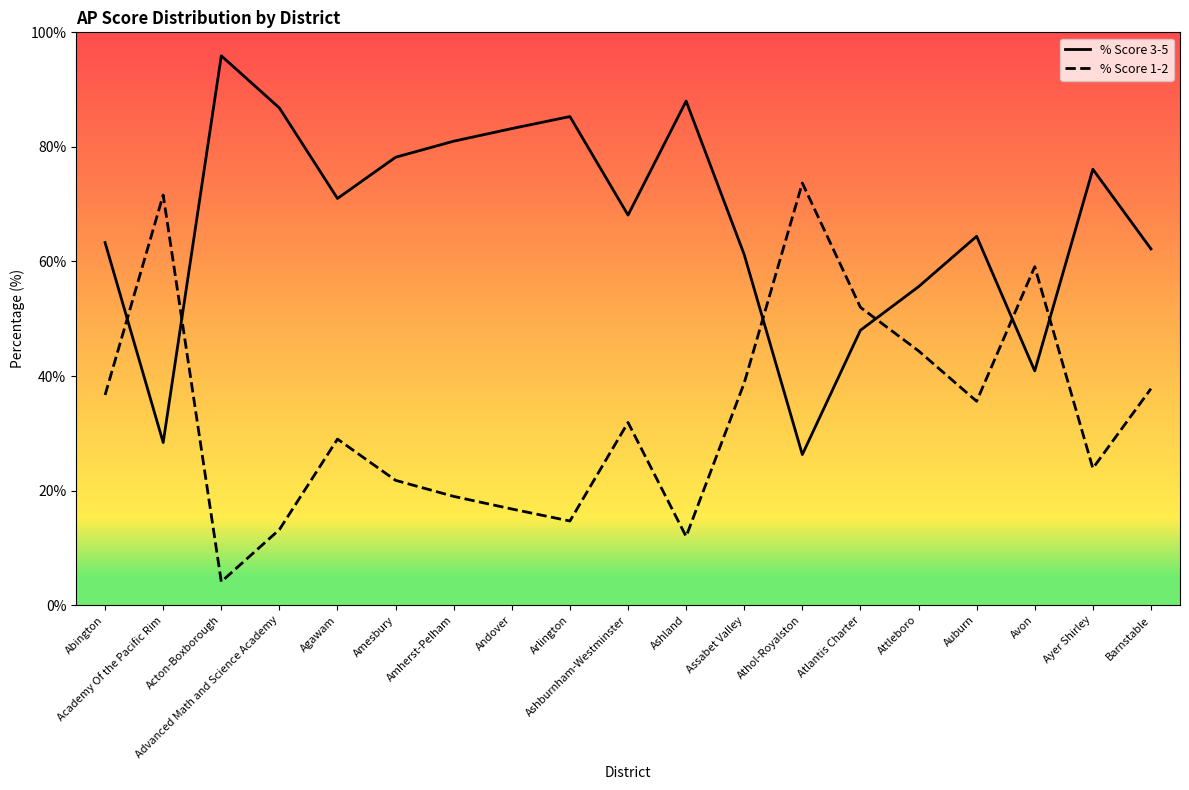

What is the greatest value displayed?

95.9